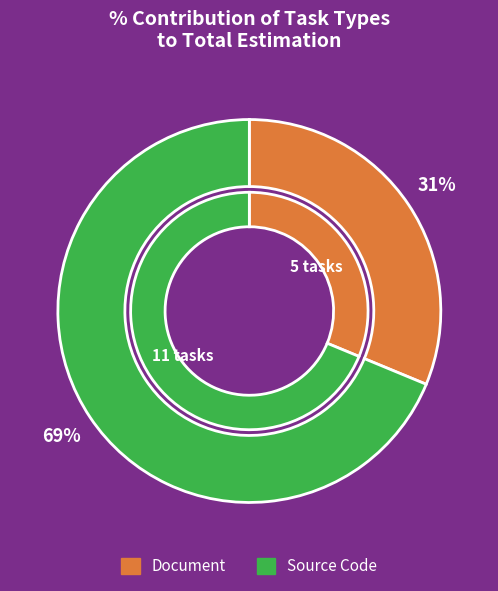

What portion of the pie excludes Document?

68.8%